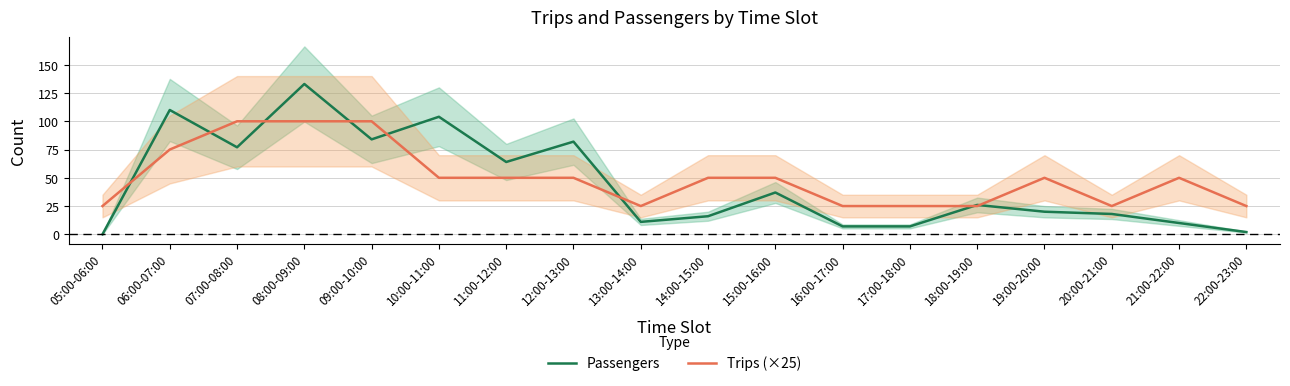

What value does the Passengers series have at 10:00-11:00, to the nearest 5?

105